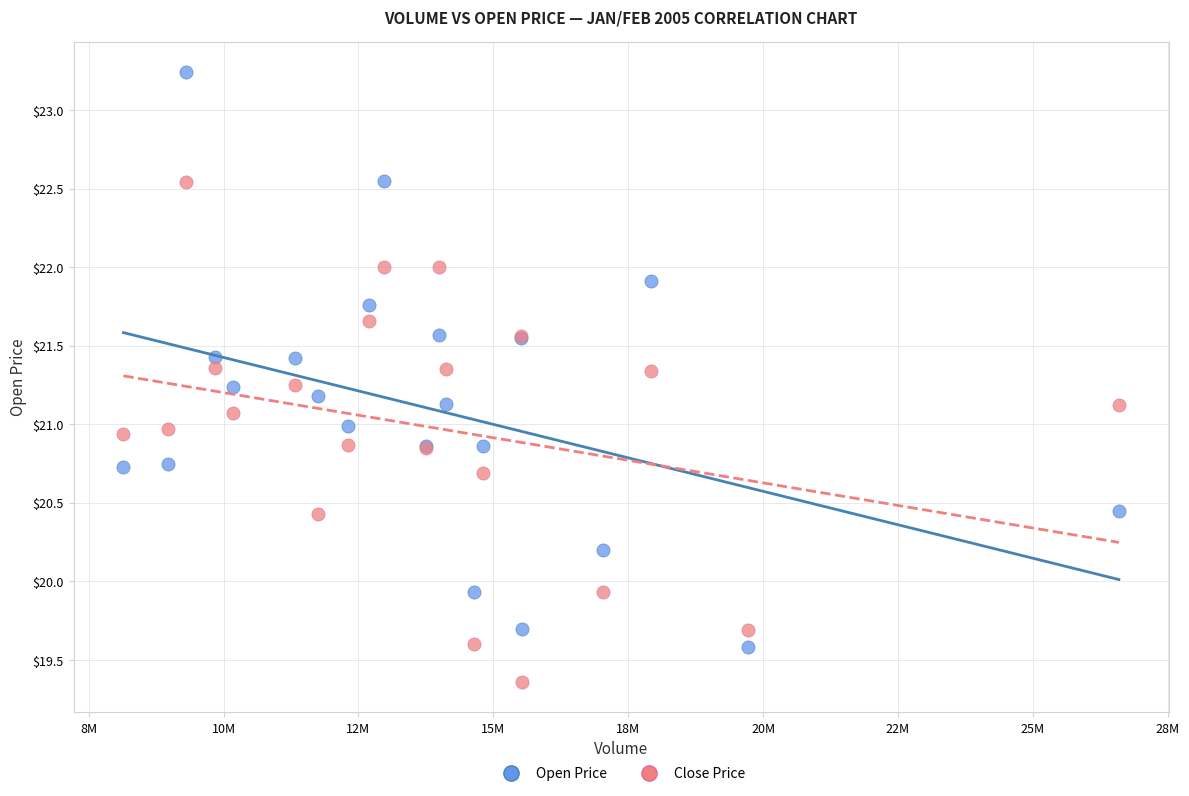

Which series reaches the minimum Y coordinate?

Close Price